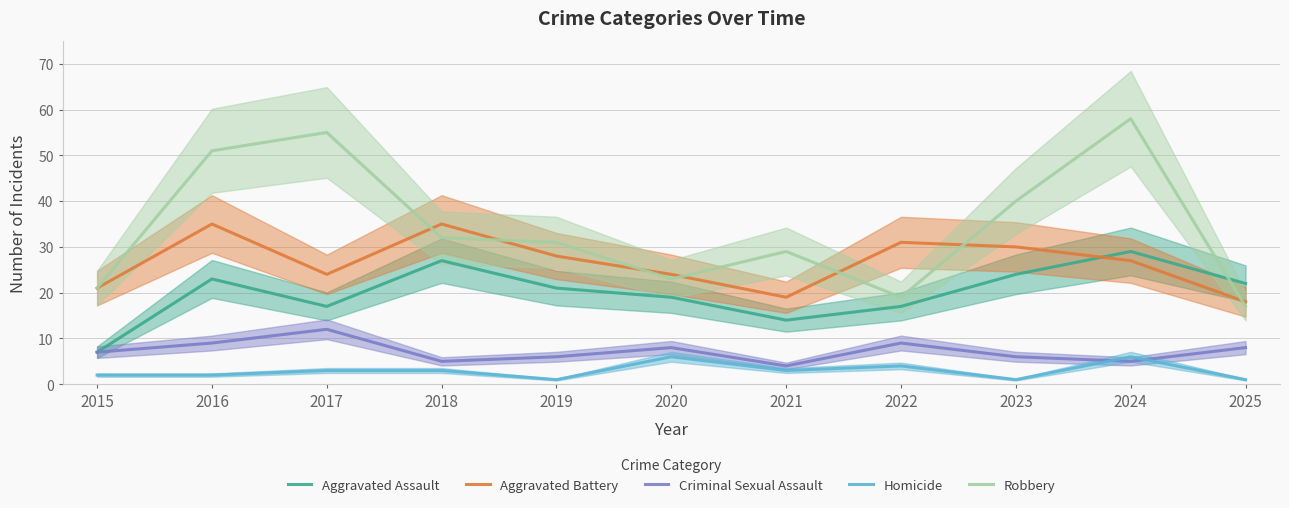

What is the value of the Robbery point at the 7th from the left?

29